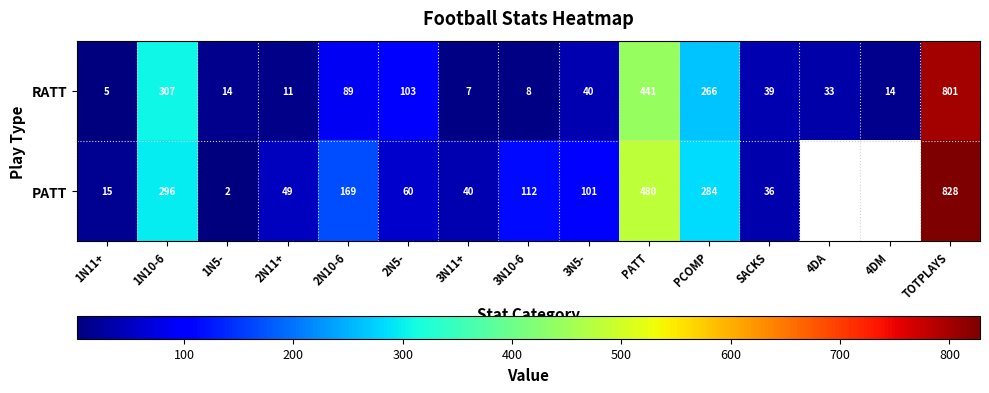

At which label does RATT first exceed 39?

1N10-6